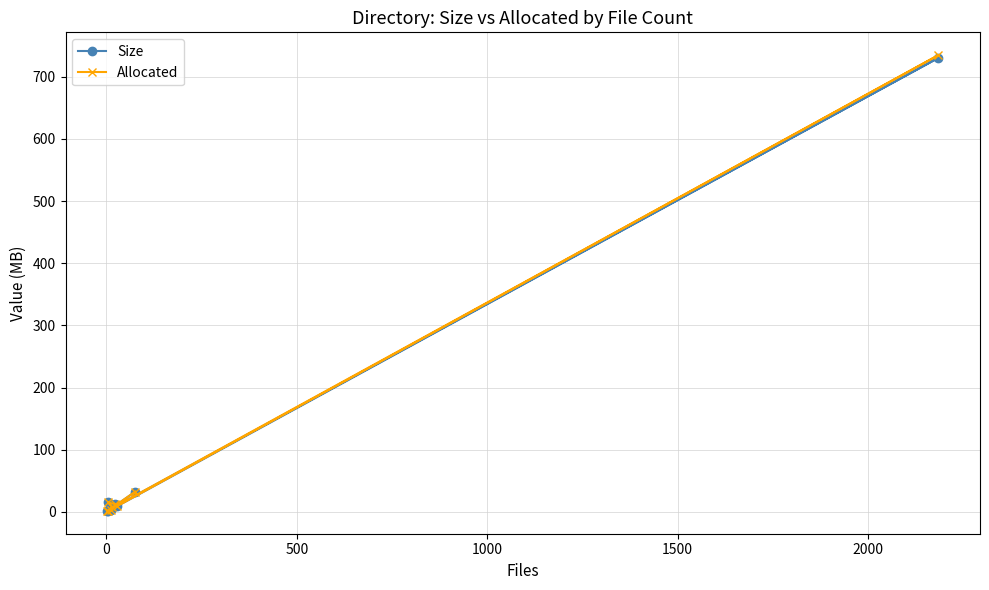

What are all the series names shown in the legend?

Size, Allocated